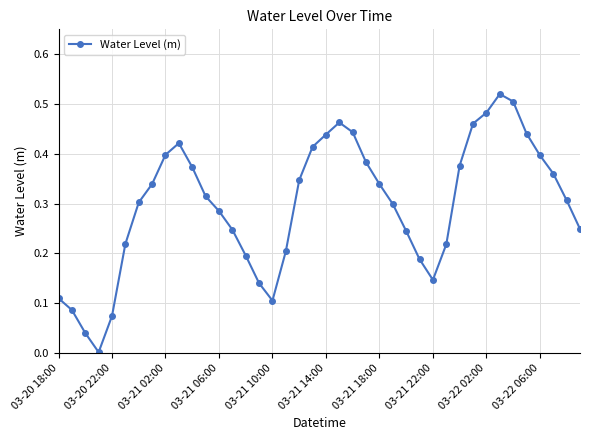

True or false: the data has more than 0 interior local peaks.

True